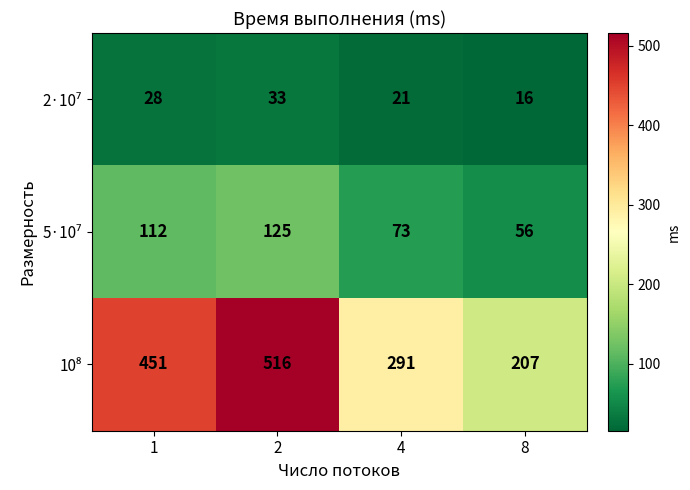

What is the spread (max minus min) of values at 8?

191